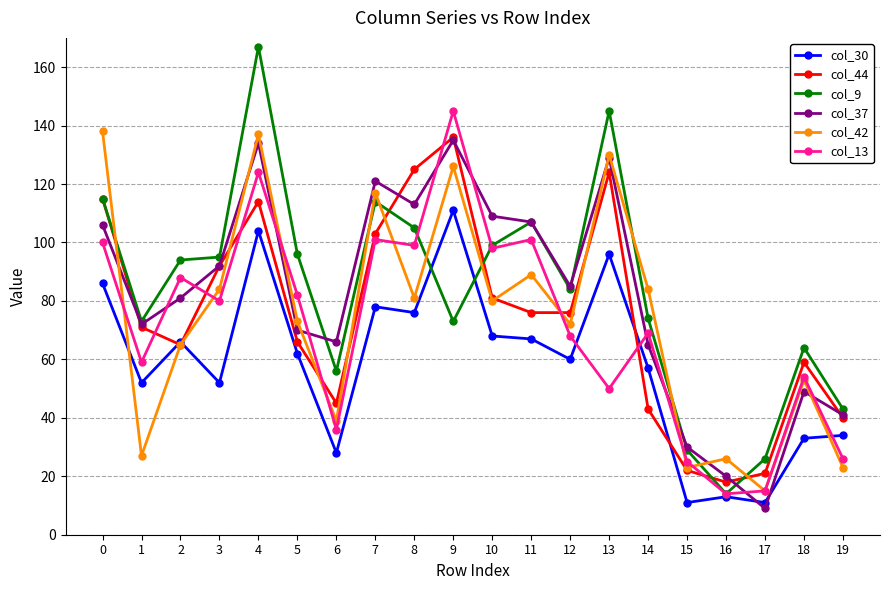

What are all the series names shown in the legend?

col_30, col_44, col_9, col_37, col_42, col_13